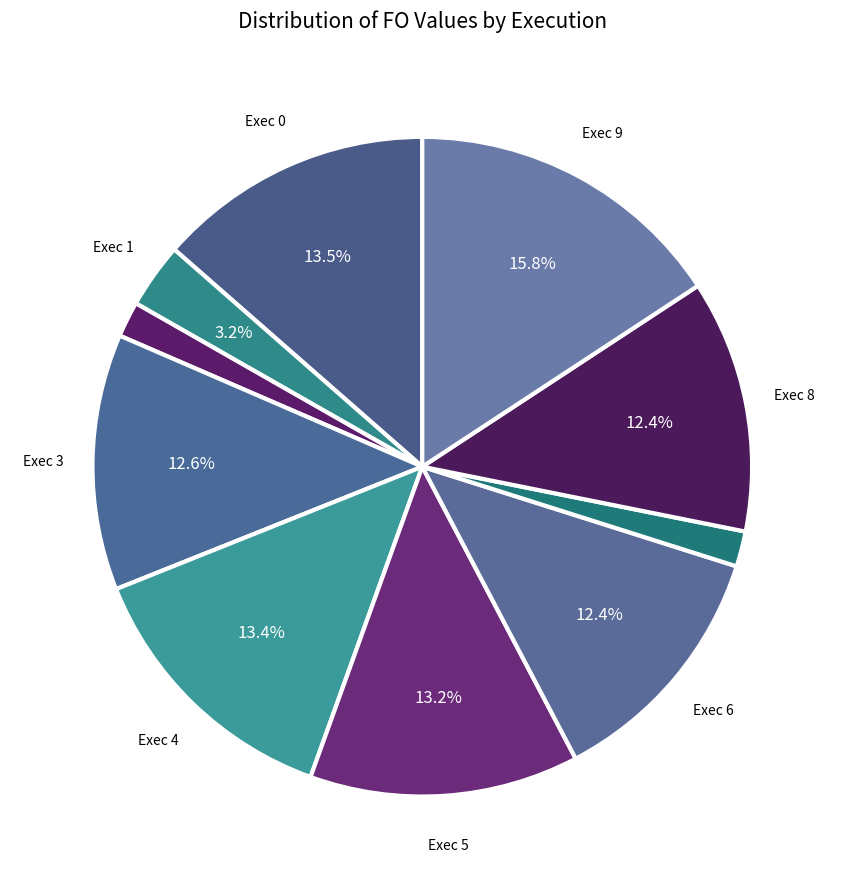

Which category has the smallest portion of the pie?

7